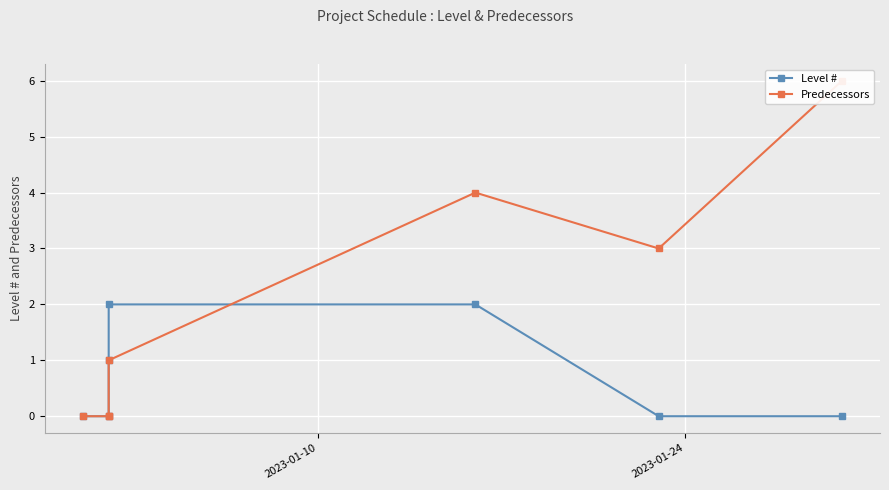

What is the value of the Level # point at the 4th from the left?

2